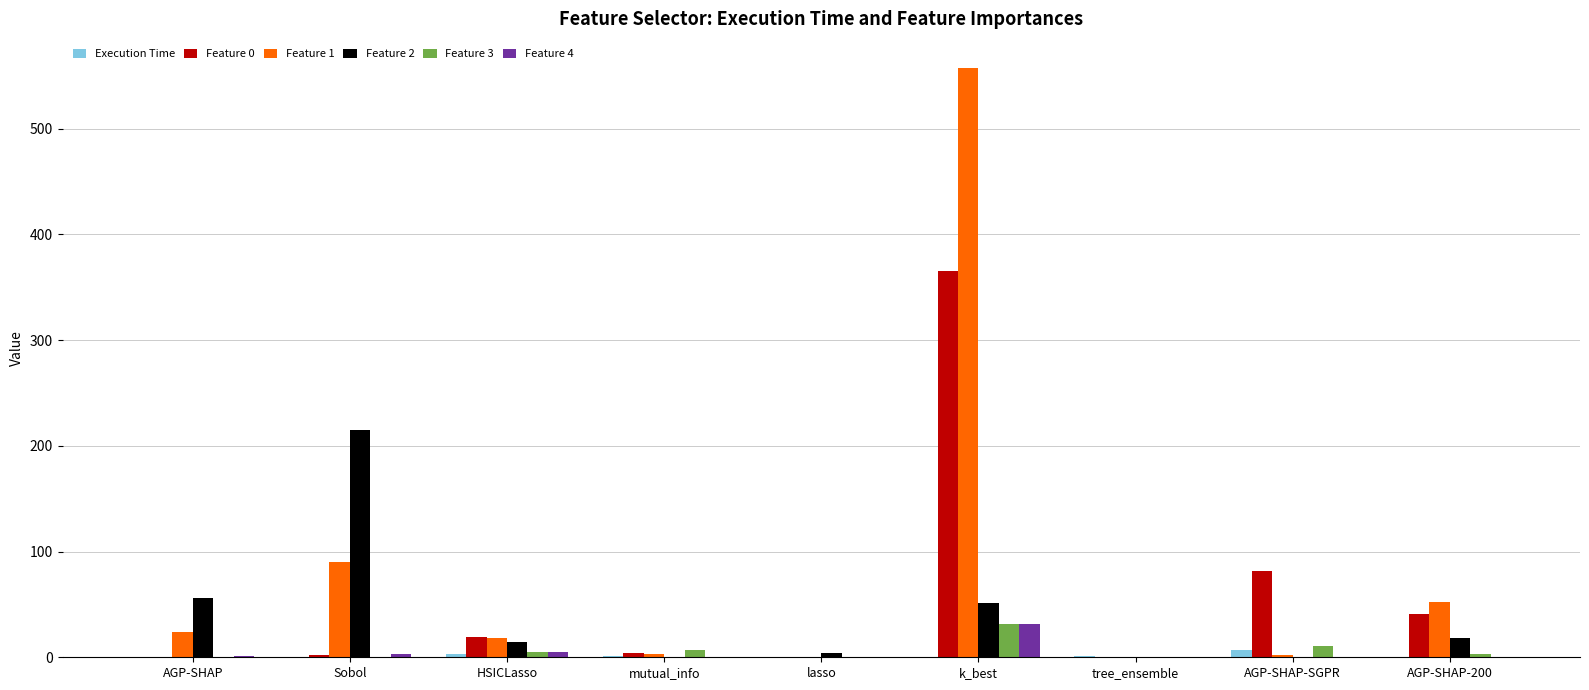

How many groups of bars are there?

9